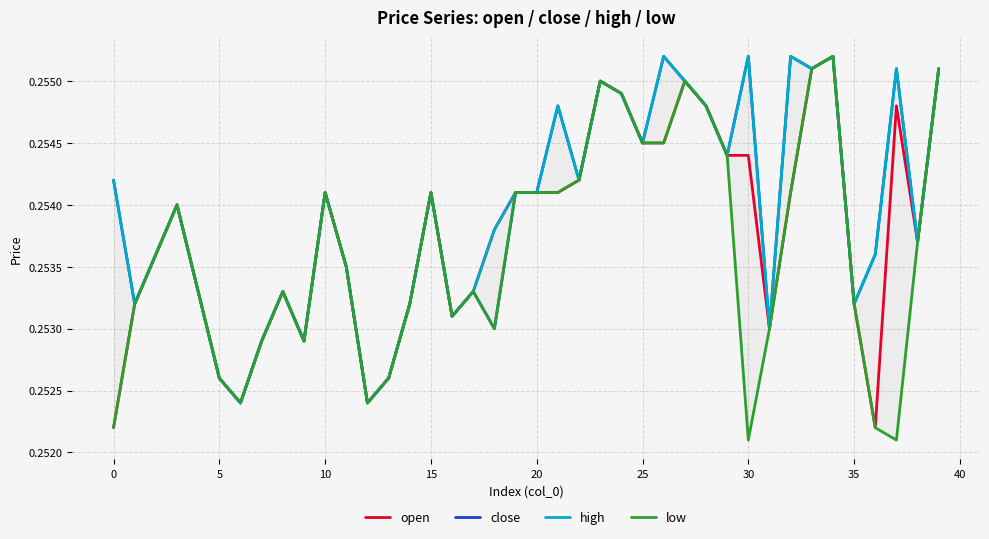

At 21, list the series in order from largest to smallest.

close, high, open, low